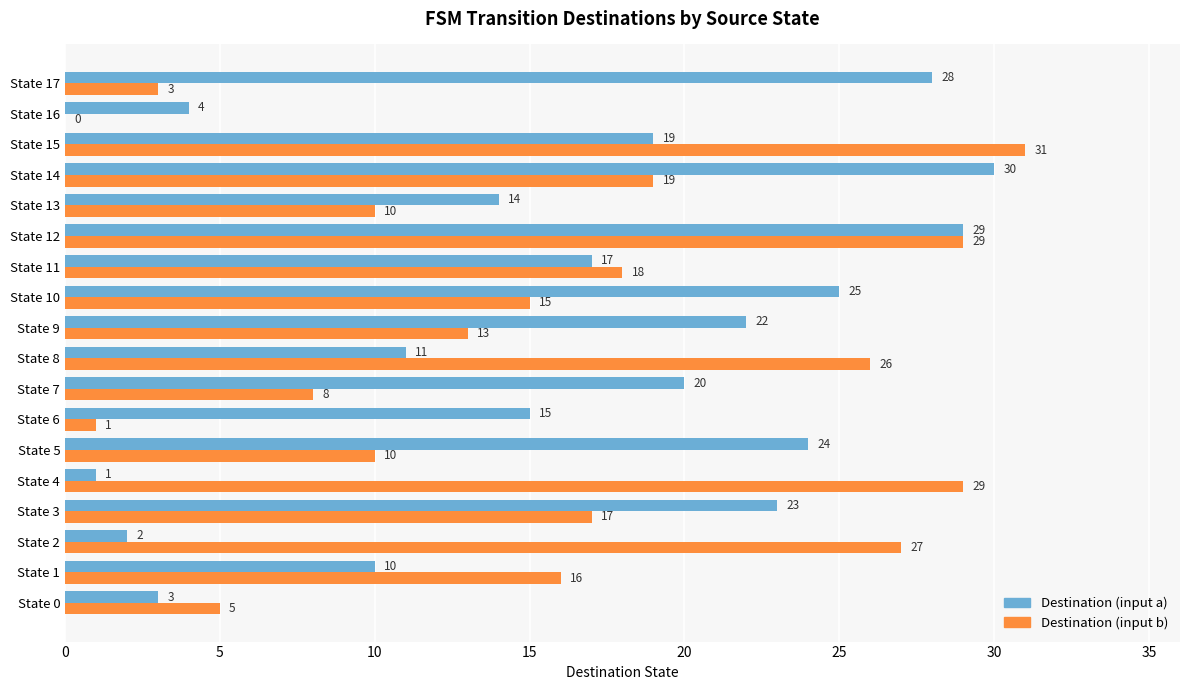

What is the approximate value of Destination (input b) at State 9?

13